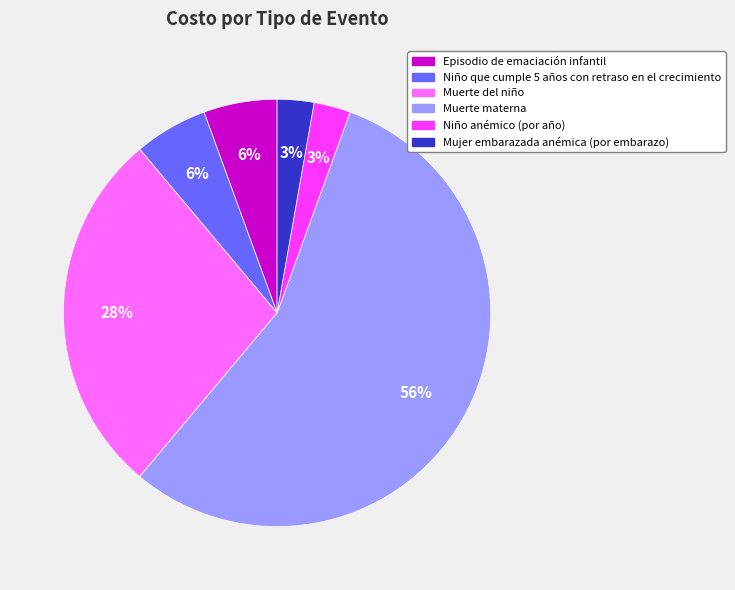

To the nearest percent, what is the average slice percentage?

17%